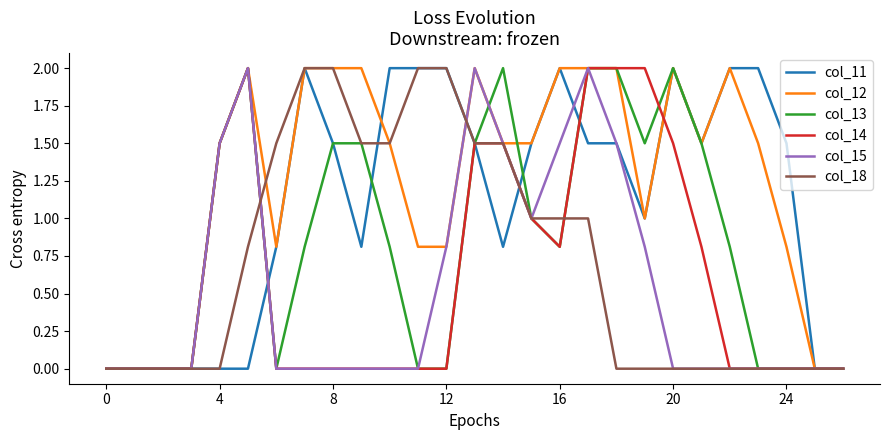

What is the greatest value displayed?

2.0